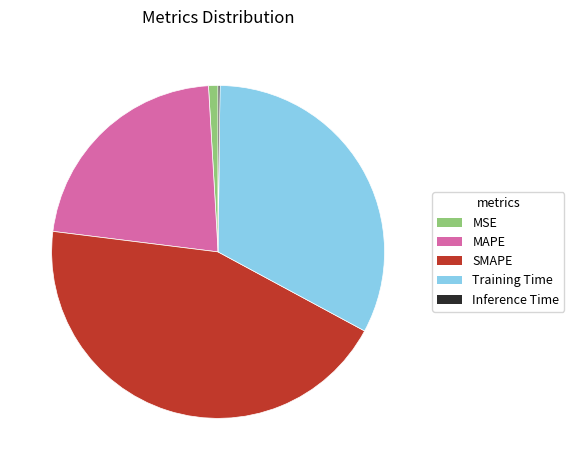

Which category has the biggest portion of the pie?

SMAPE